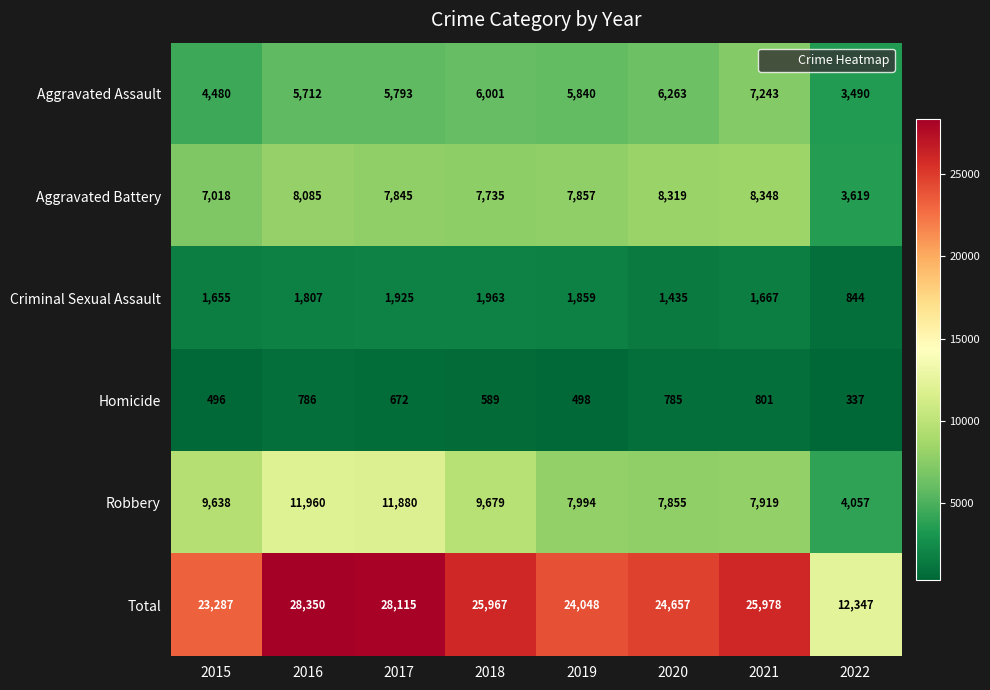

Which series has the largest total across all categories?

Total